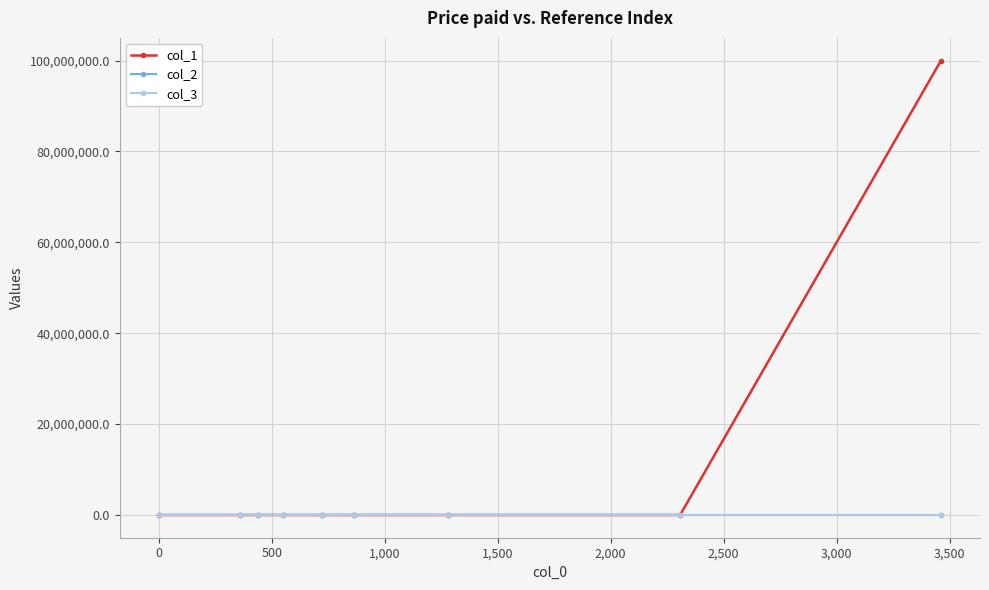

Which series has the widest spread of values?

col_1